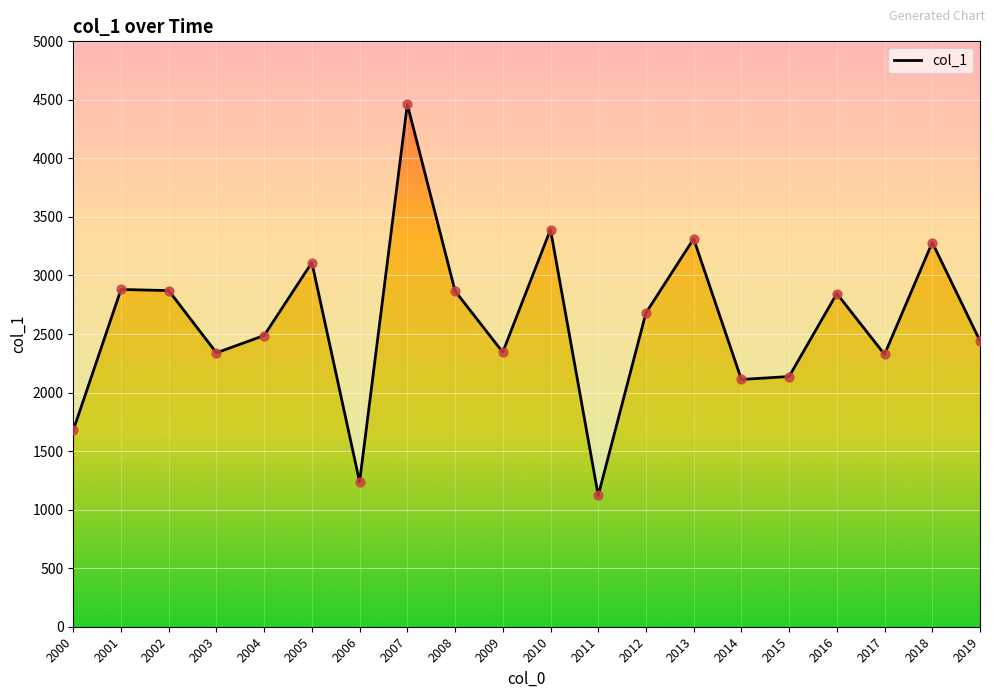

Approximately how many times larger is the value at 2016 compared to 2014?

1.3